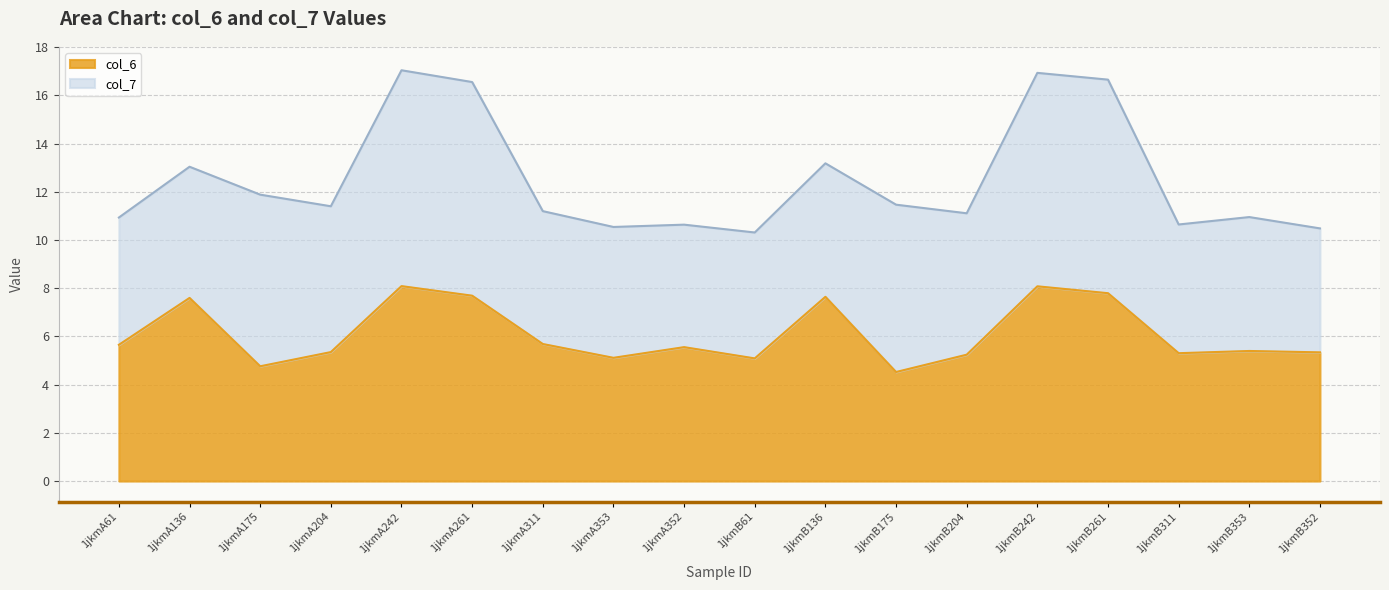

Rank the categories by value from highest to lowest.

1jkmA242, 1jkmB242, 1jkmB261, 1jkmA261, 1jkmB136, 1jkmA136, 1jkmA311, 1jkmA61, 1jkmA352, 1jkmB353, 1jkmA204, 1jkmB352, 1jkmB311, 1jkmB204, 1jkmA353, 1jkmB61, 1jkmA175, 1jkmB175